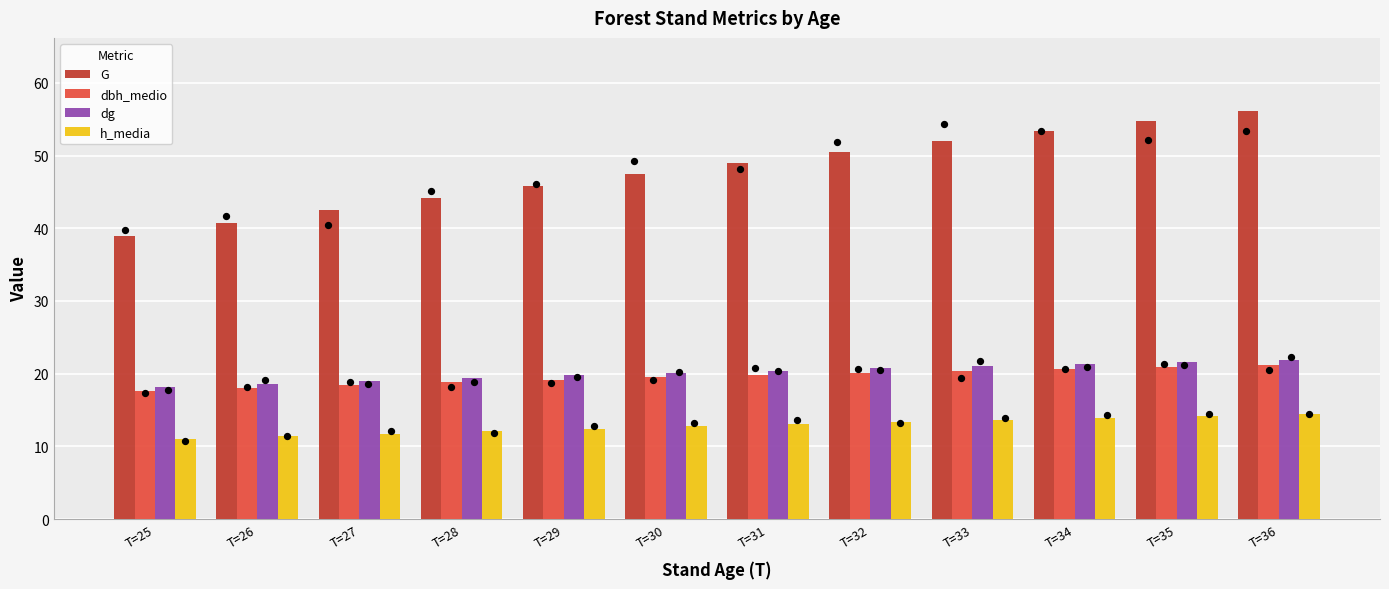

Which series reaches the minimum Y coordinate?

h_media